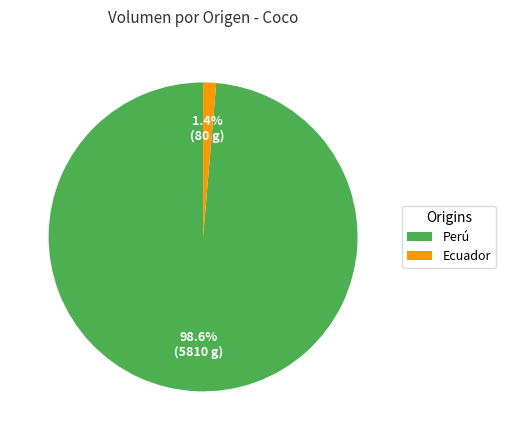

Does Perú account for over 50% of the chart?

Yes